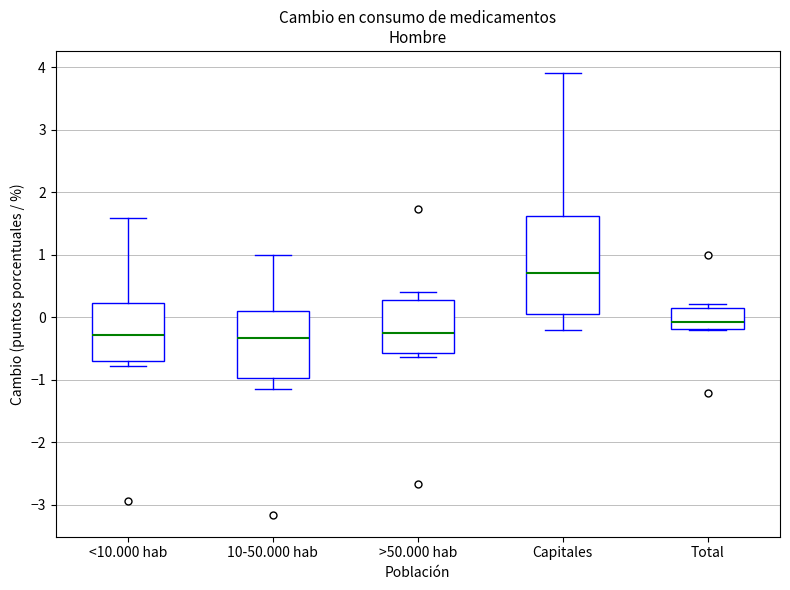

Reading left to right, transcribe this box plot: for each box, give where its median line is, the range the box spans, and where its two whiskers end, as read against the y-axis. The values are not printed on the chart, so give them approximately, as read against the axis.

<10.000 hab: median -0.3, box -0.7 to 0.2, whiskers -0.8 to 1.6
10-50.000 hab: median -0.3, box -1.0 to 0.1, whiskers -1.2 to 1.0
>50.000 hab: median -0.3, box -0.6 to 0.3, whiskers -0.6 (just below the box's lower edge) to 0.4
Capitales: median 0.7, box 0.1 to 1.6, whiskers -0.2 to 3.9
Total: median -0.1, box -0.2 to 0.1, whiskers -0.2 to 0.2